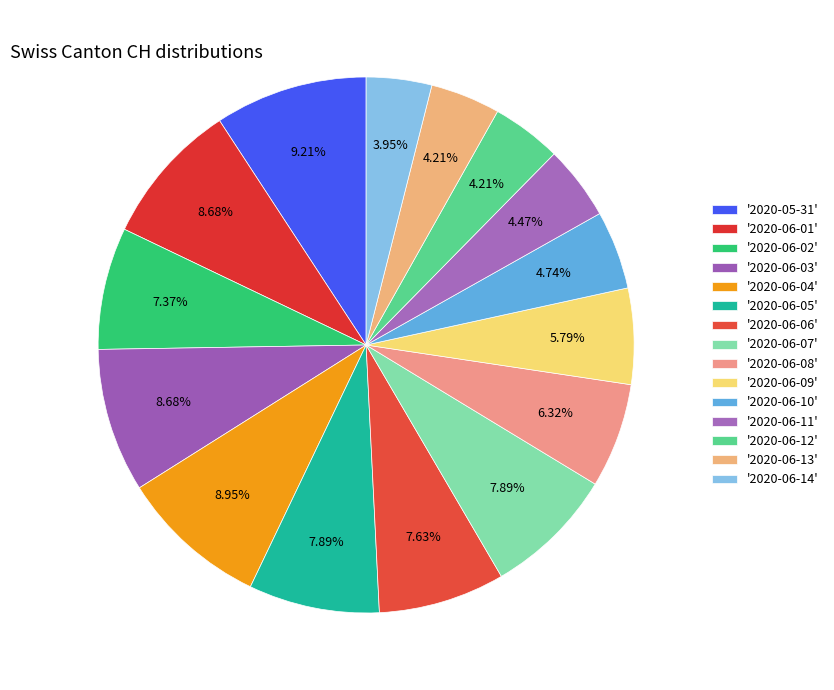

How many slices are in this pie chart?

15